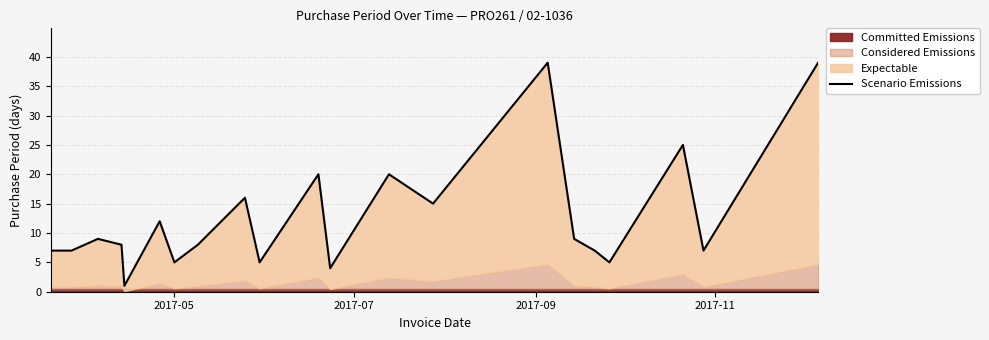

Does the chart display data point markers on the line(s)?

No